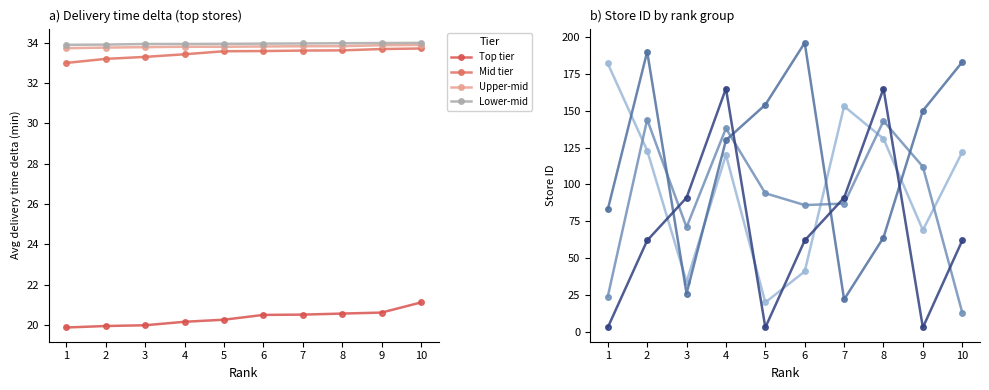

Is this an area chart (filled region under the line)?

No